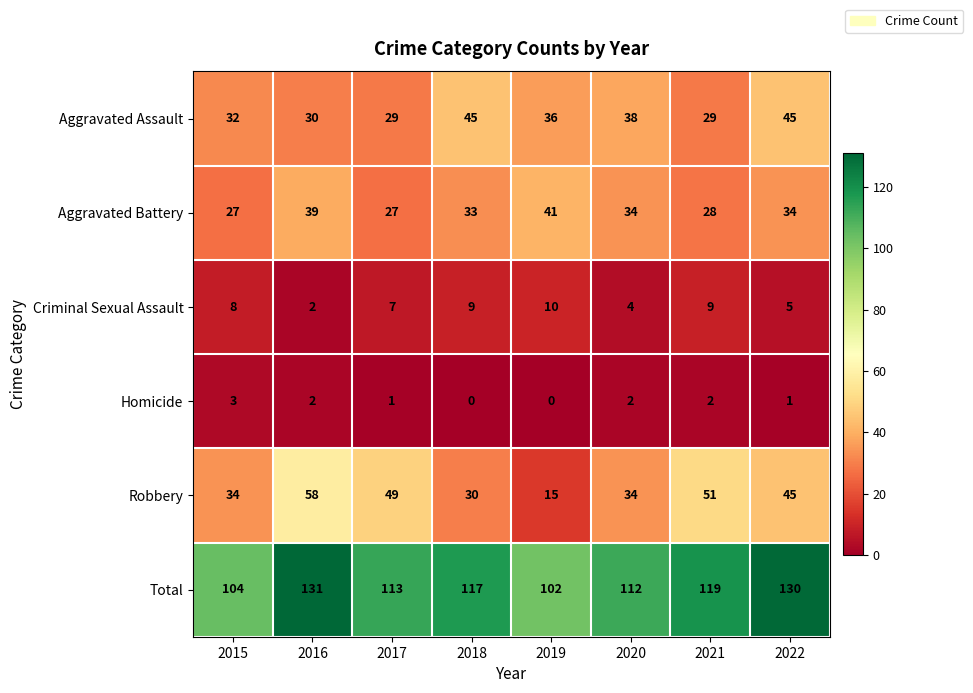

Which series has the largest total across all categories?

Total